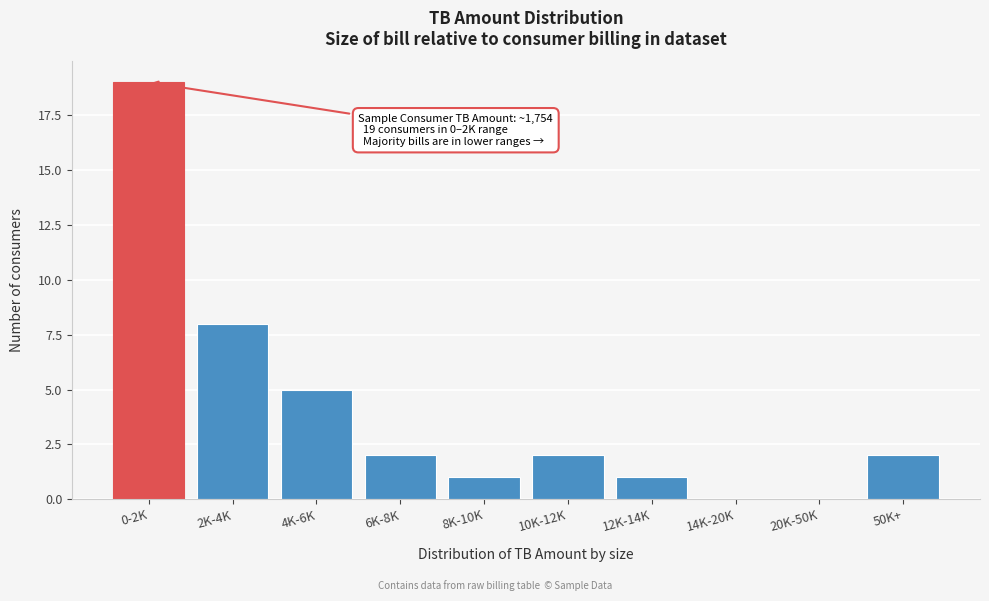

Reading left to right, transcribe all the data shown in this chart.

0-2K=19	2K-4K=8	4K-6K=5	6K-8K=2	8K-10K=1	10K-12K=2	12K-14K=1	14K-20K=0	20K-50K=0	50K+=2